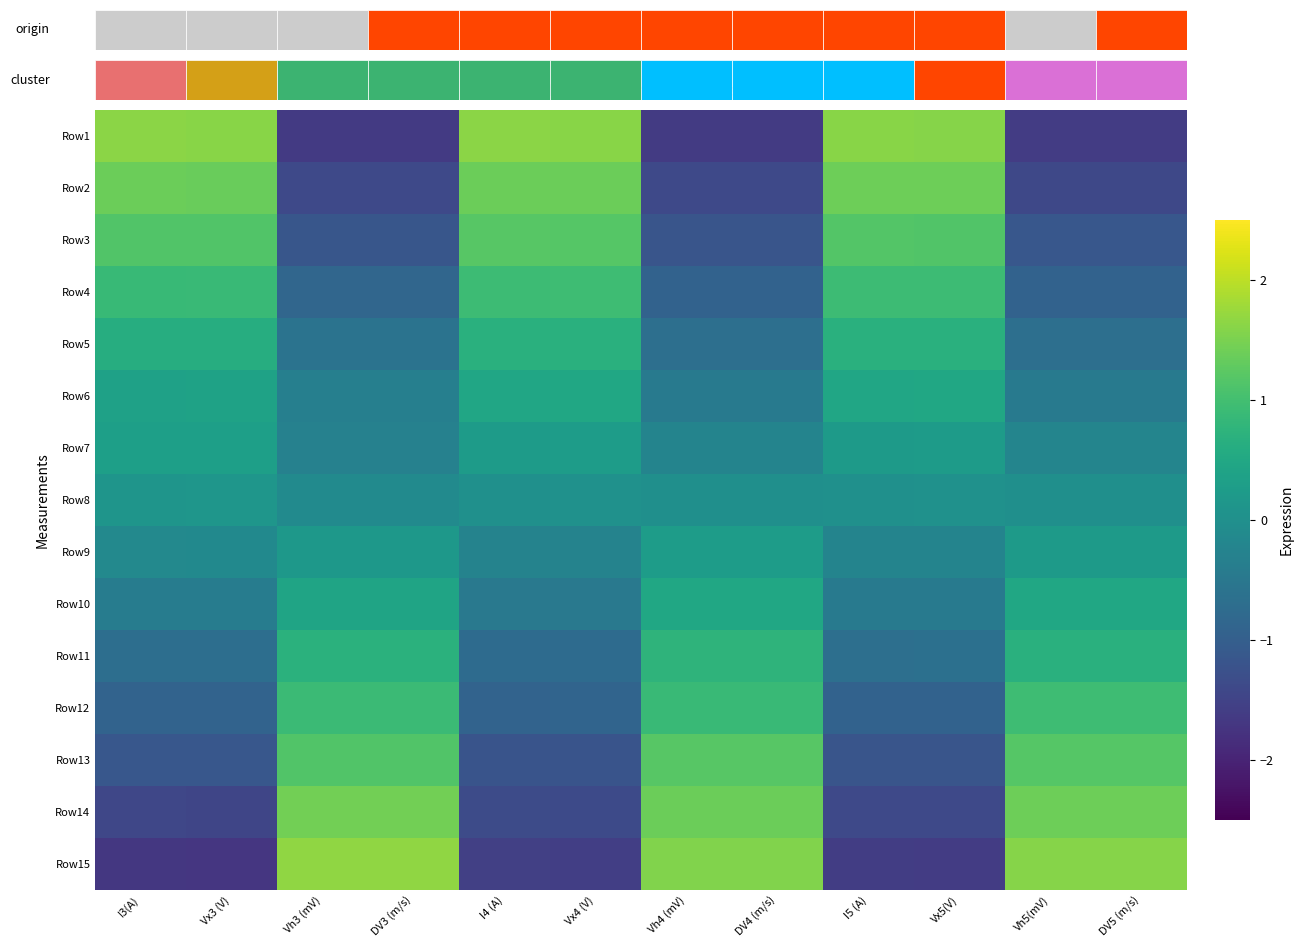

Rank the series at Vh3 (mV) from lowest to highest value.

Row1, Row2, Row3, Row4, Row5, Row6, Row7, Row8, Row9, Row10, Row11, Row12, Row13, Row14, Row15